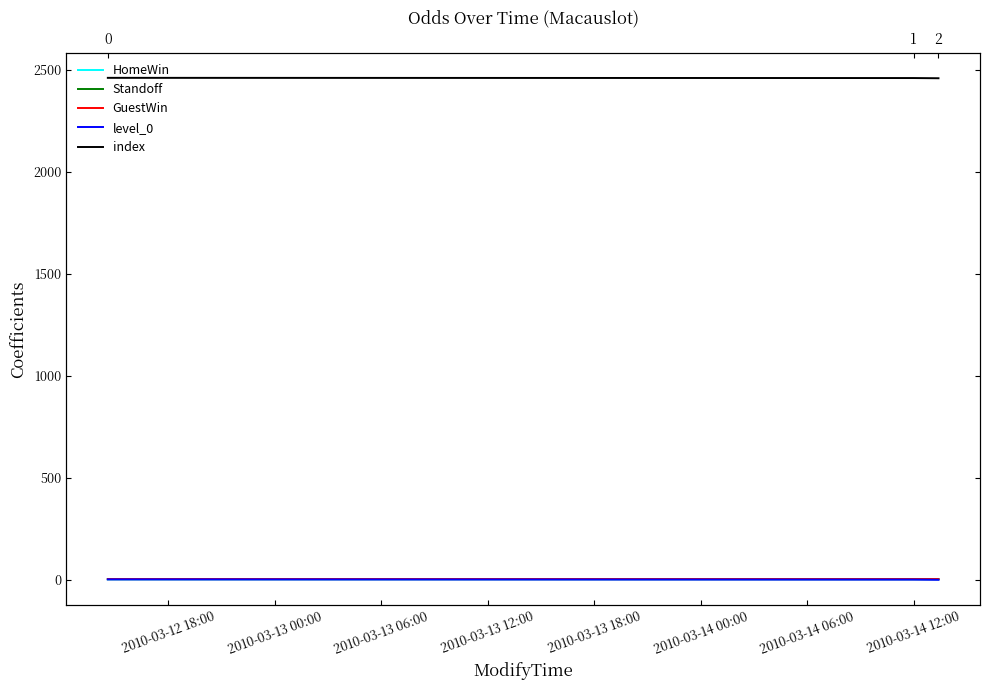

Count the GuestWin values in the range 3 to 4.

3